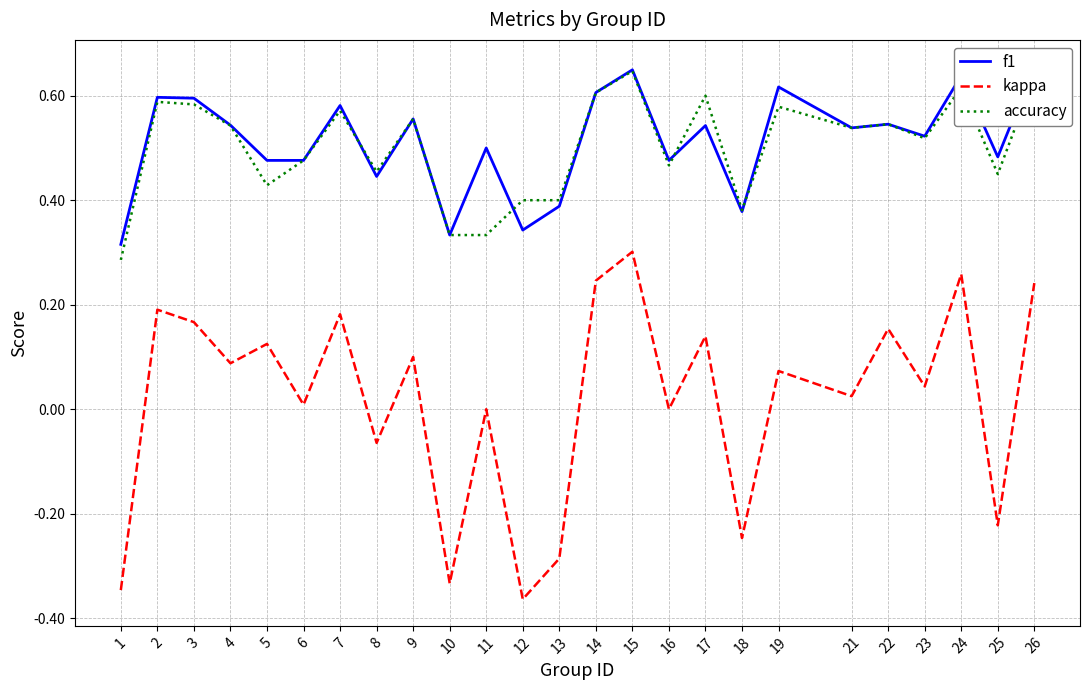

The value of f1 at 12 is 0.3. True or false?

True